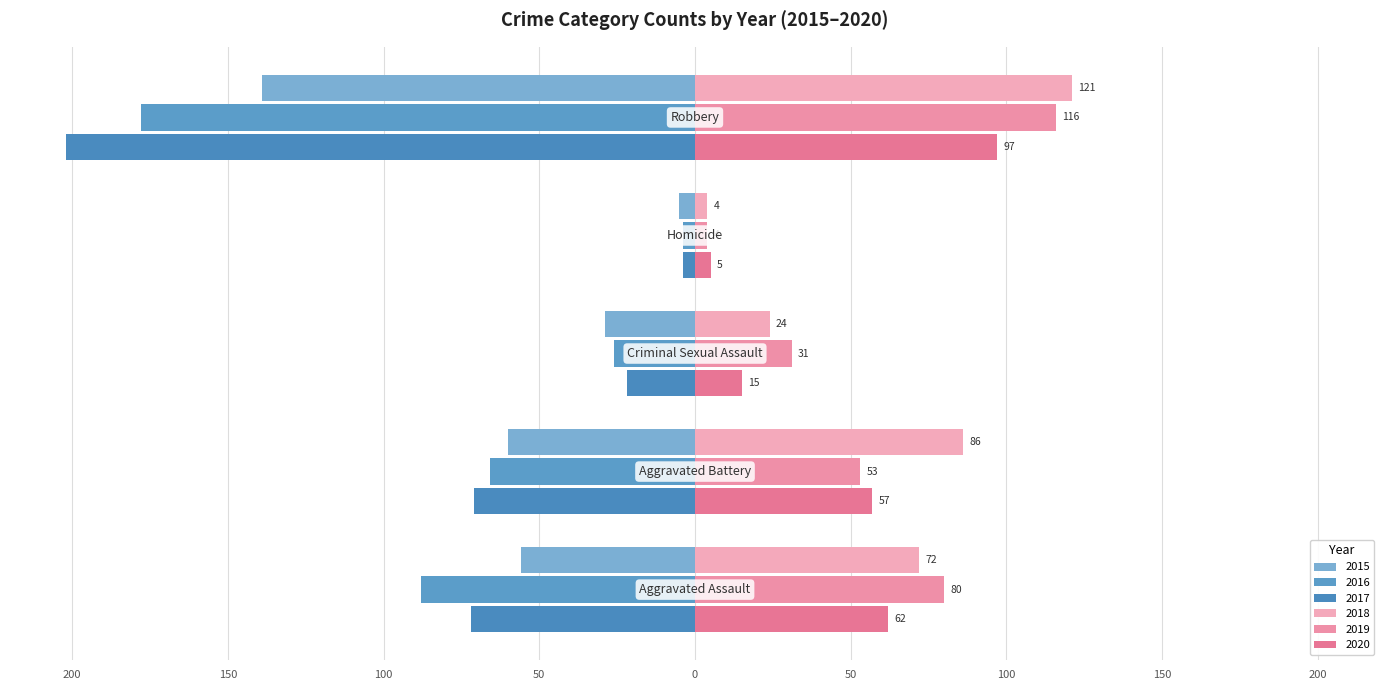

Where does the 2017 series first go above -71?

Criminal Sexual Assault